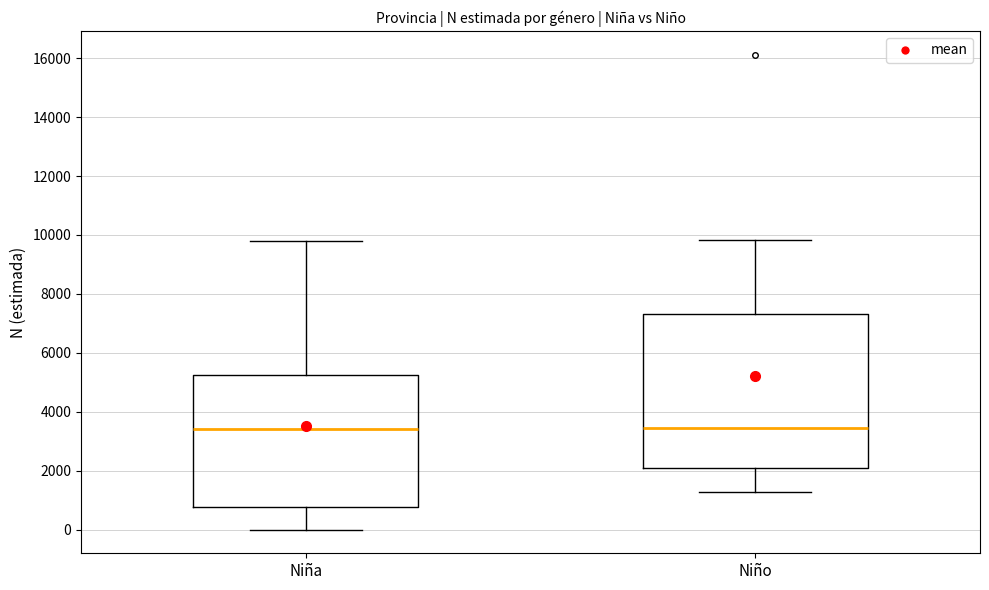

Where does the upper whisker of the box for Niño end on the y-axis? The values are not printed on the chart, so give them approximately, as read against the axis.

9800